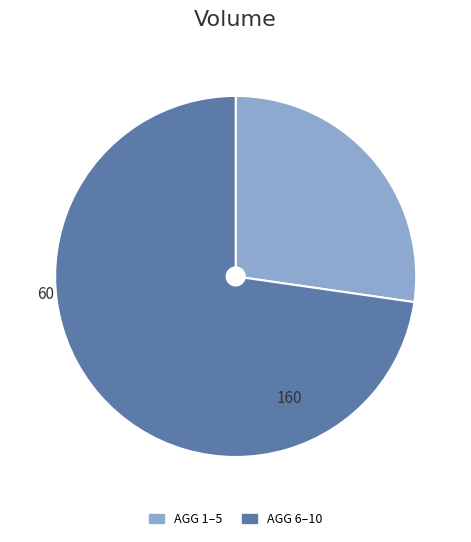

Is there any slice that represents more than half of the pie?

Yes